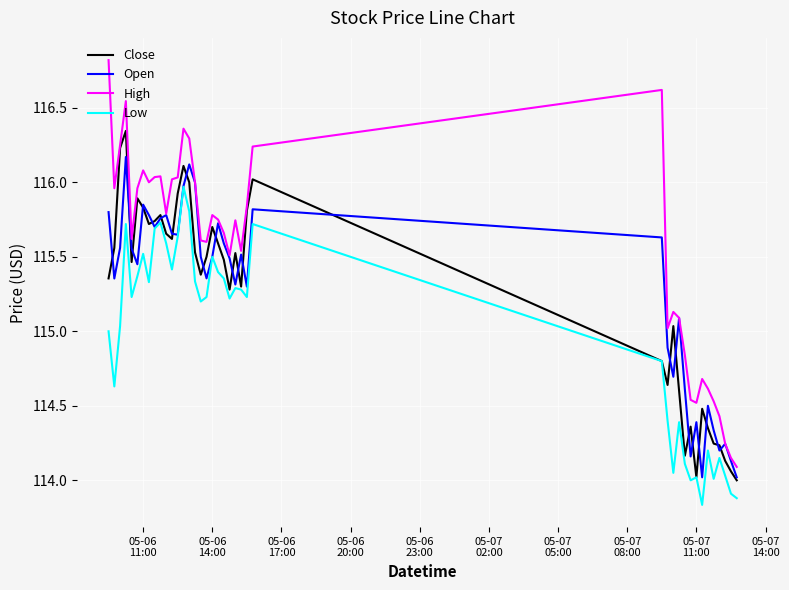

Which series has the largest total across all categories?

High